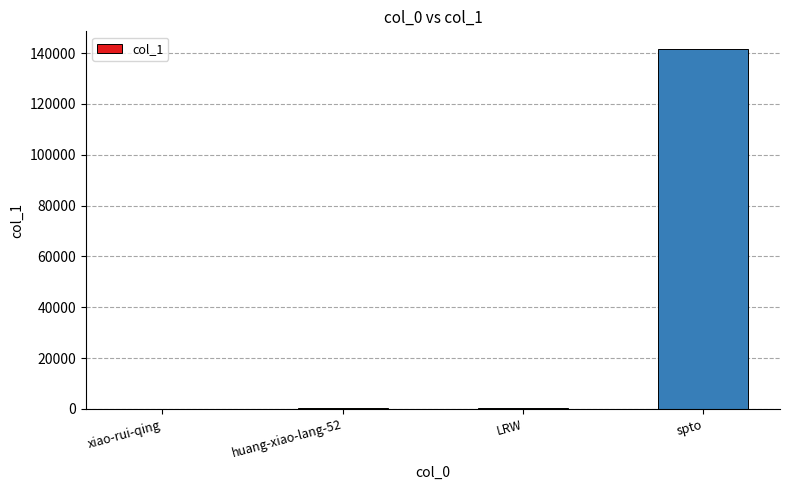

What is the sum of all values?

141907